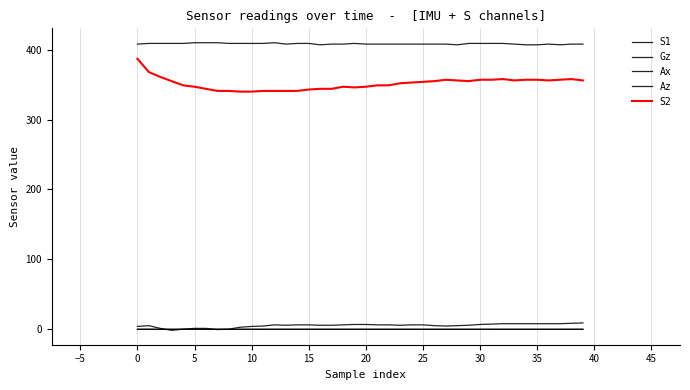

Is this an area chart (filled region under the line)?

No